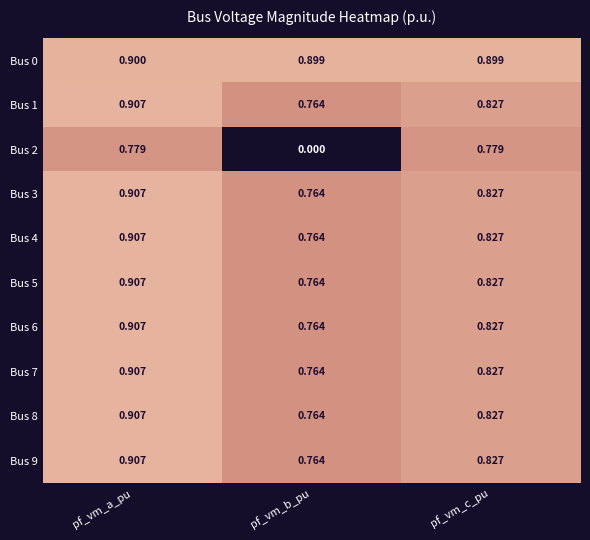

At which category is the sum across all series the highest?

pf_vm_a_pu